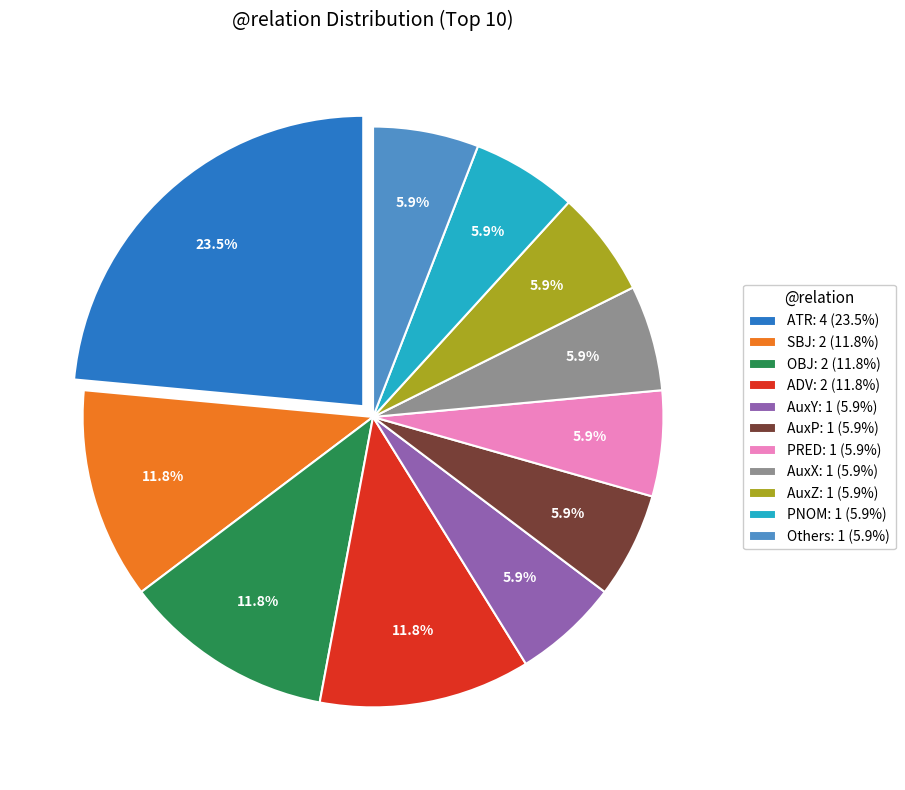

Which category has the biggest portion of the pie?

ATR: 4 (23.5%)